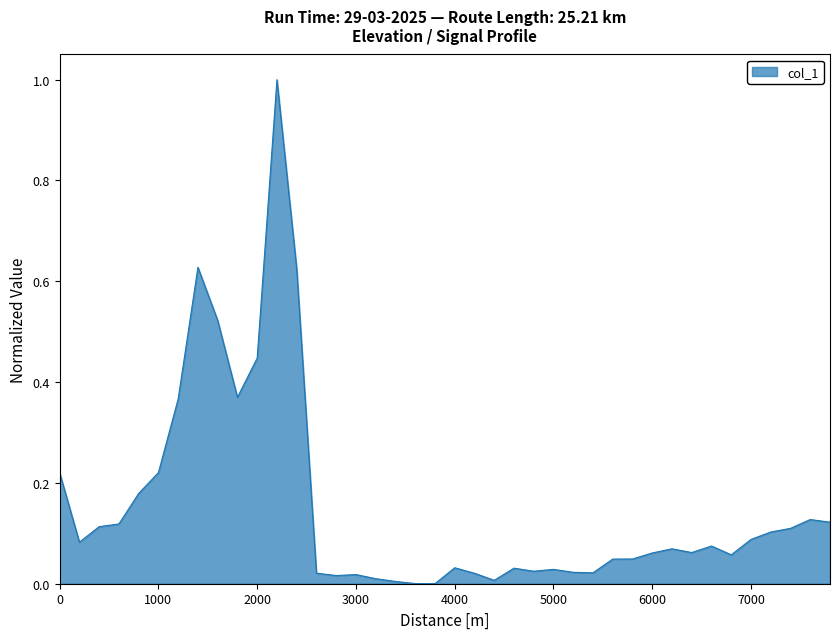

What is the difference between the maximum and minimum values?

1.0